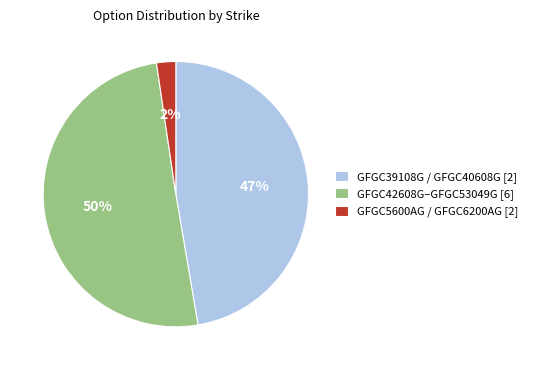

Which slice represents more than half of the pie?

GFGC42608G–GFGC53049G [6]